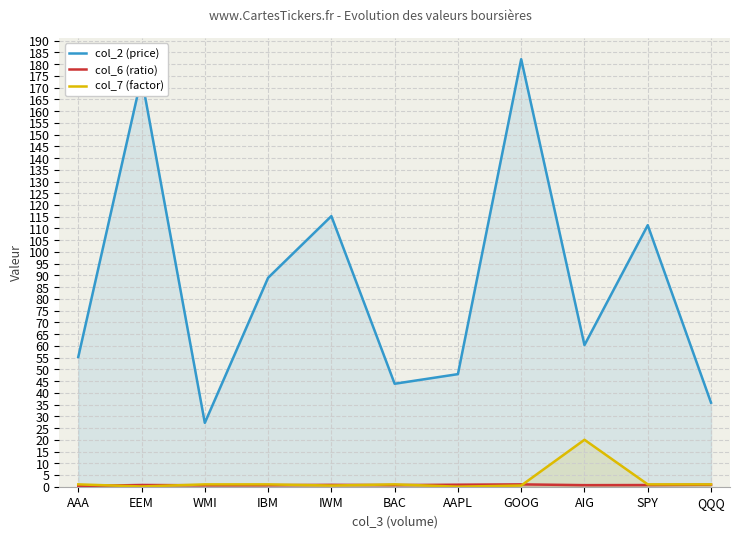

The value of col_6 (ratio) at AAA is 0.2. True or false?

False